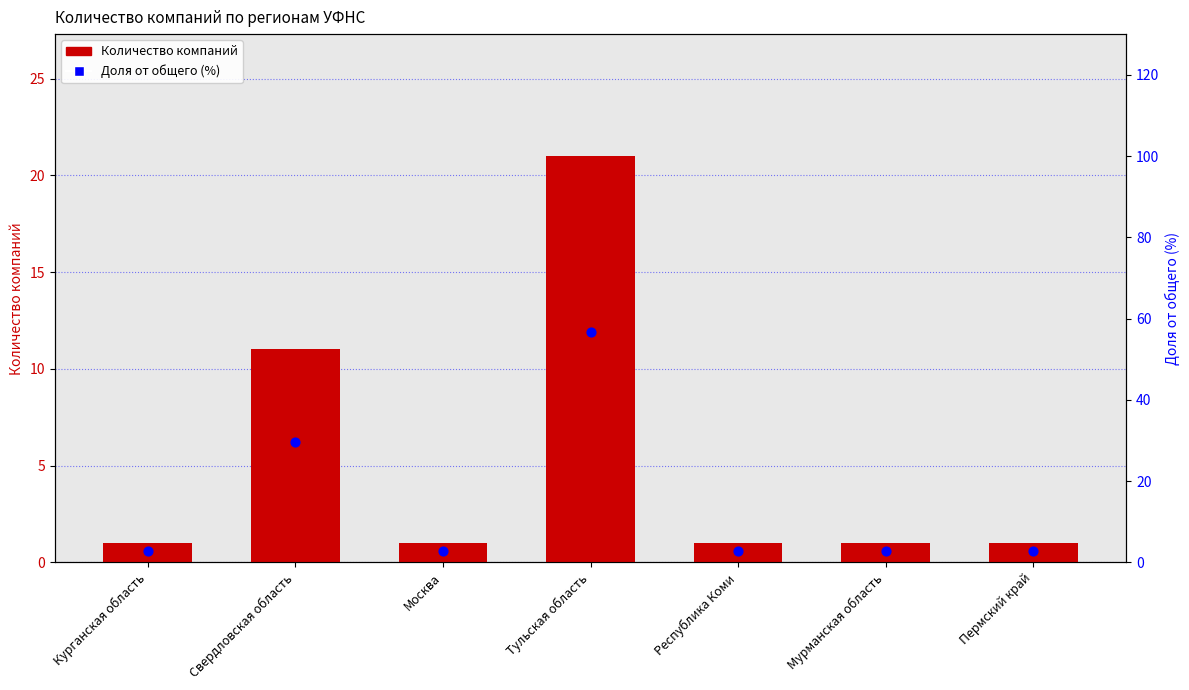

At how many categories does at least one series exceed 52?

1